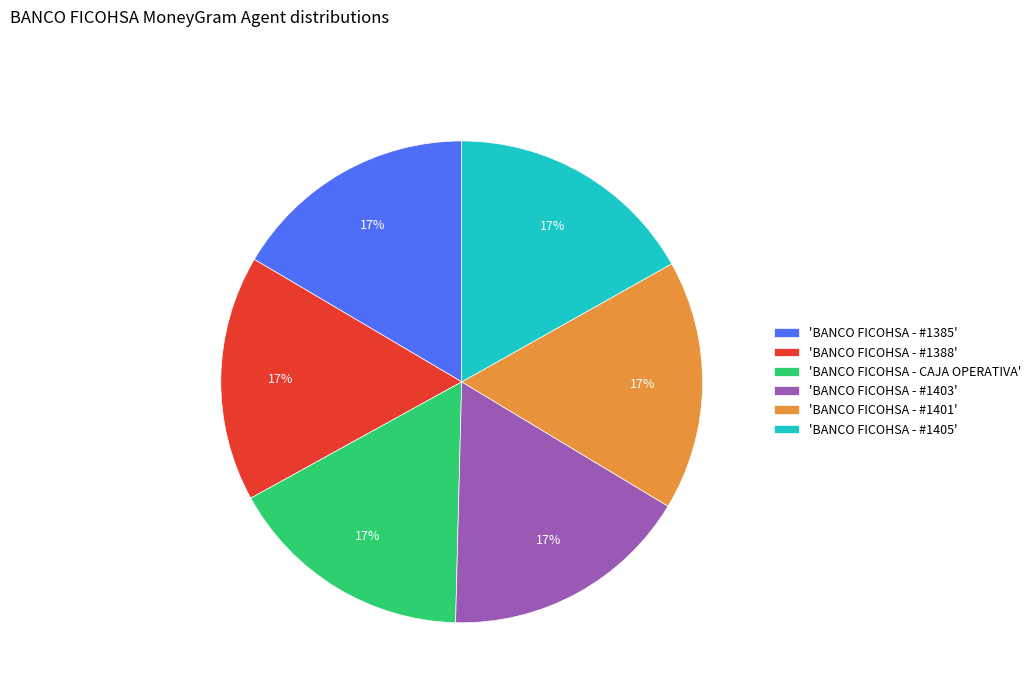

To the nearest percent, what is the average slice percentage?

17%